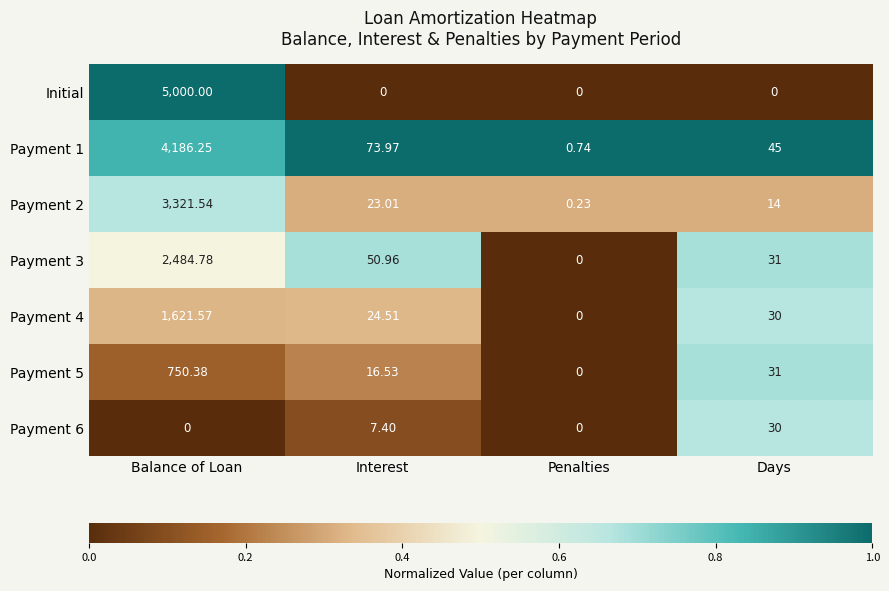

Which series has the largest total across all categories?

Initial